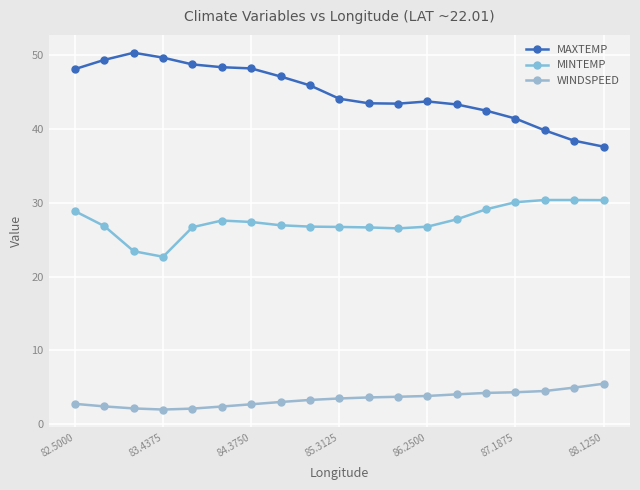

List the series in order of their overall mean, lowest first.

WINDSPEED, MINTEMP, MAXTEMP